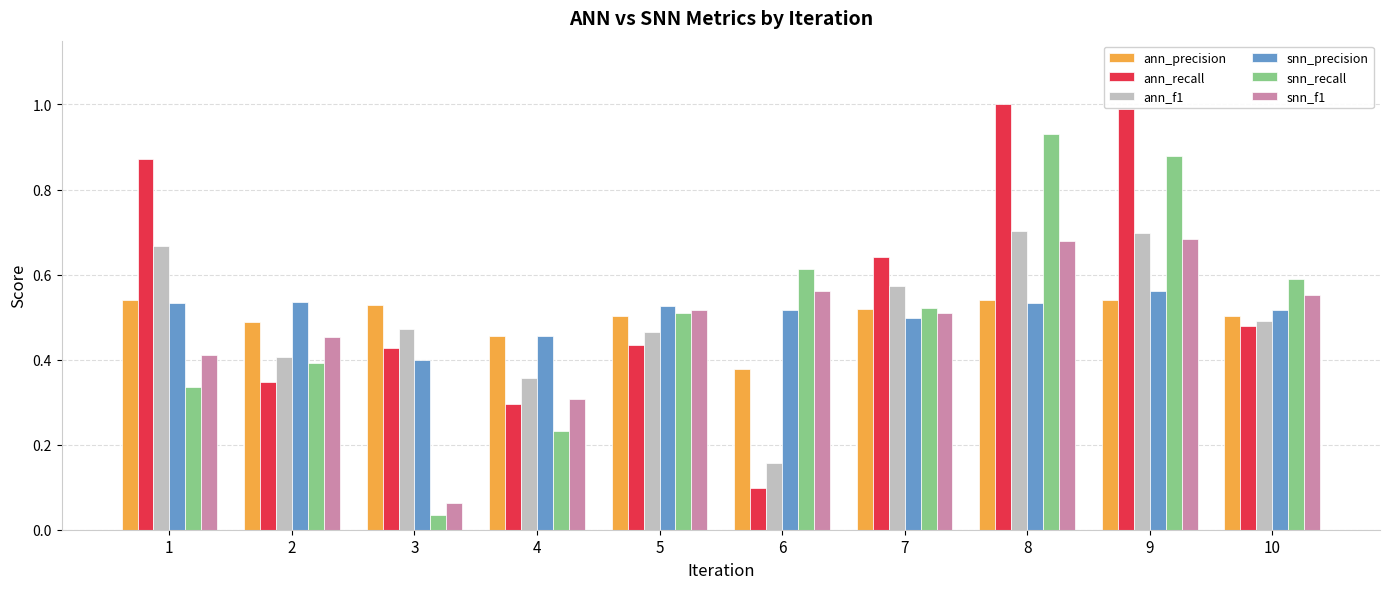

Rank the series by their maximum value, from lowest to highest.

ann_precision, snn_precision, snn_f1, ann_f1, snn_recall, ann_recall